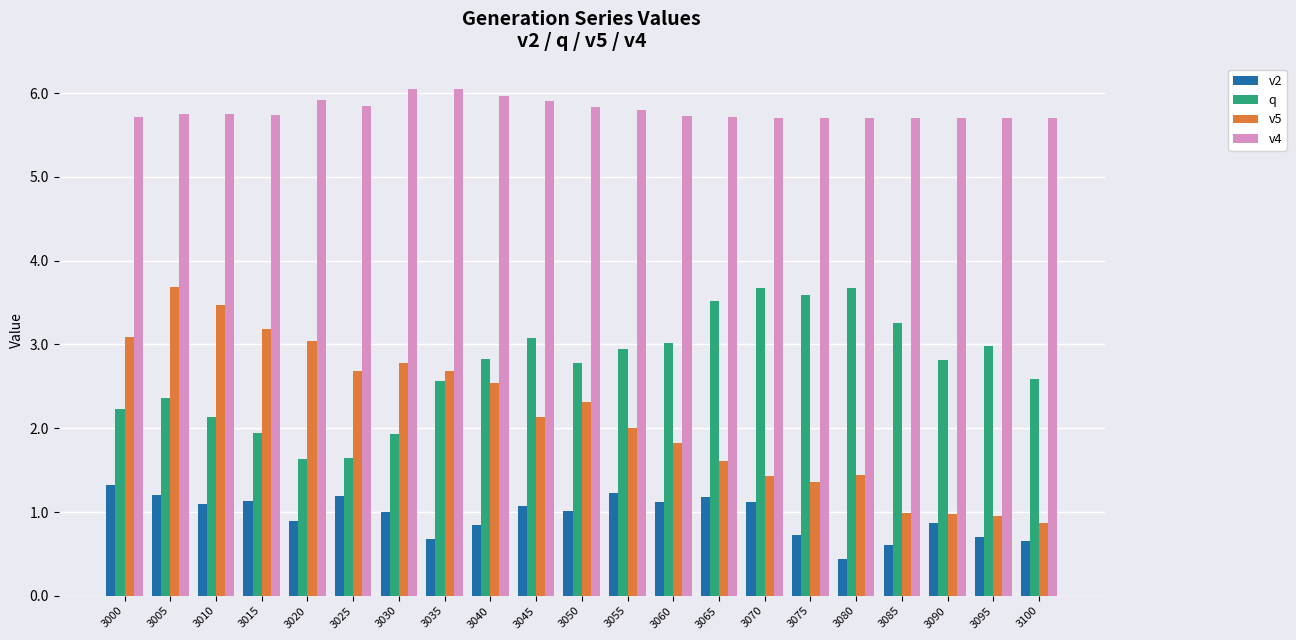

Does the chart contain stacked bars?

No